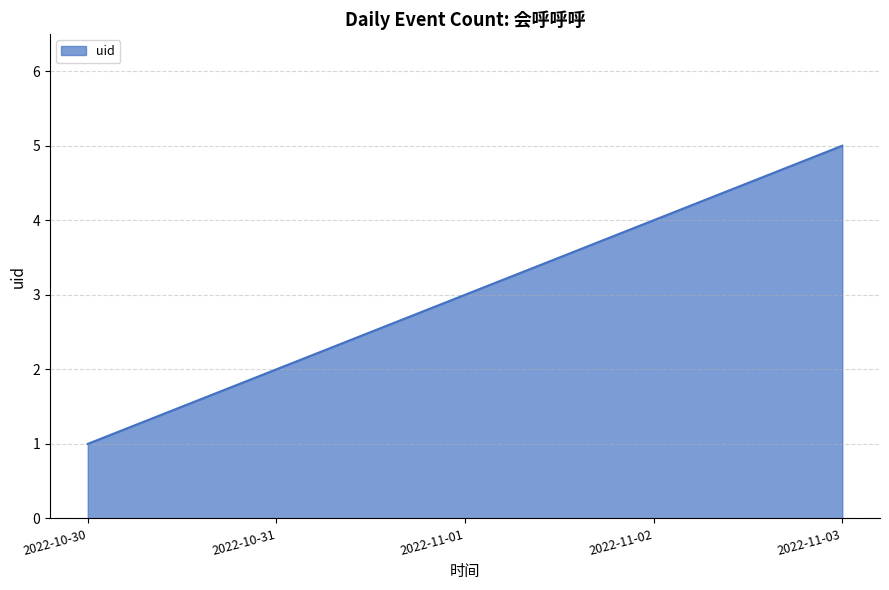

List the labels in order of value, smallest first.

2022-10-30, 2022-10-31, 2022-11-01, 2022-11-02, 2022-11-03